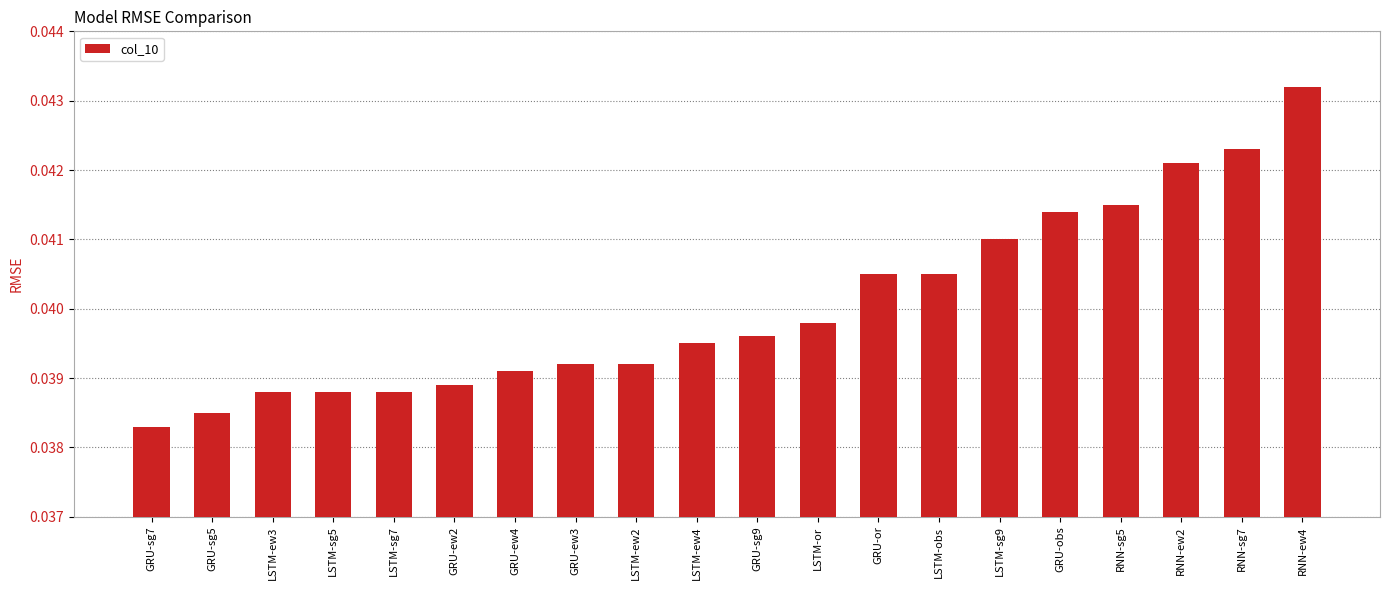

What is the label of the 18th bar from the right?

LSTM-ew3